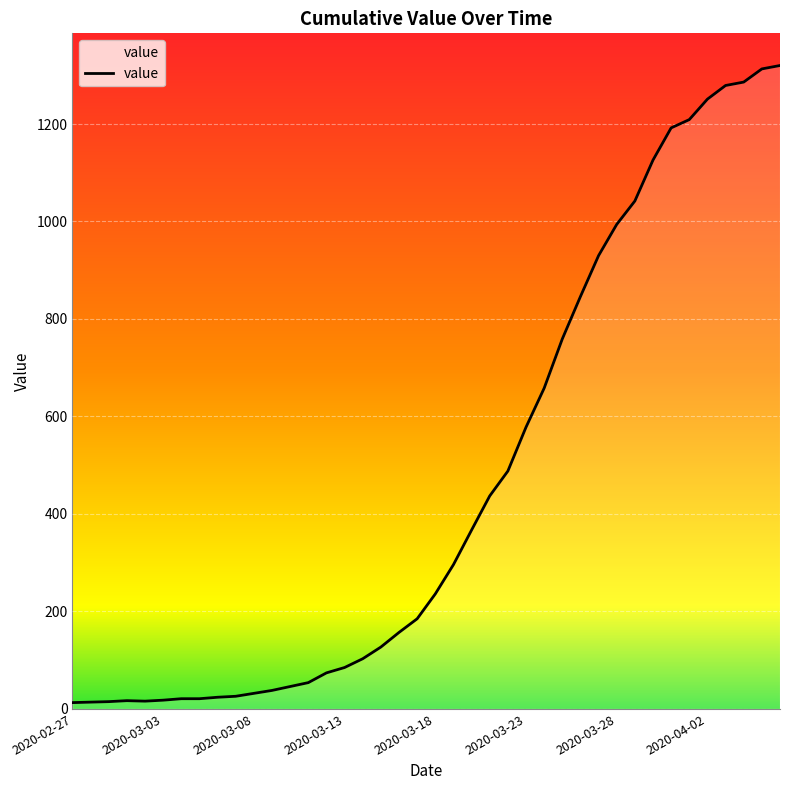

What is the value of the 2nd point from the left?

14